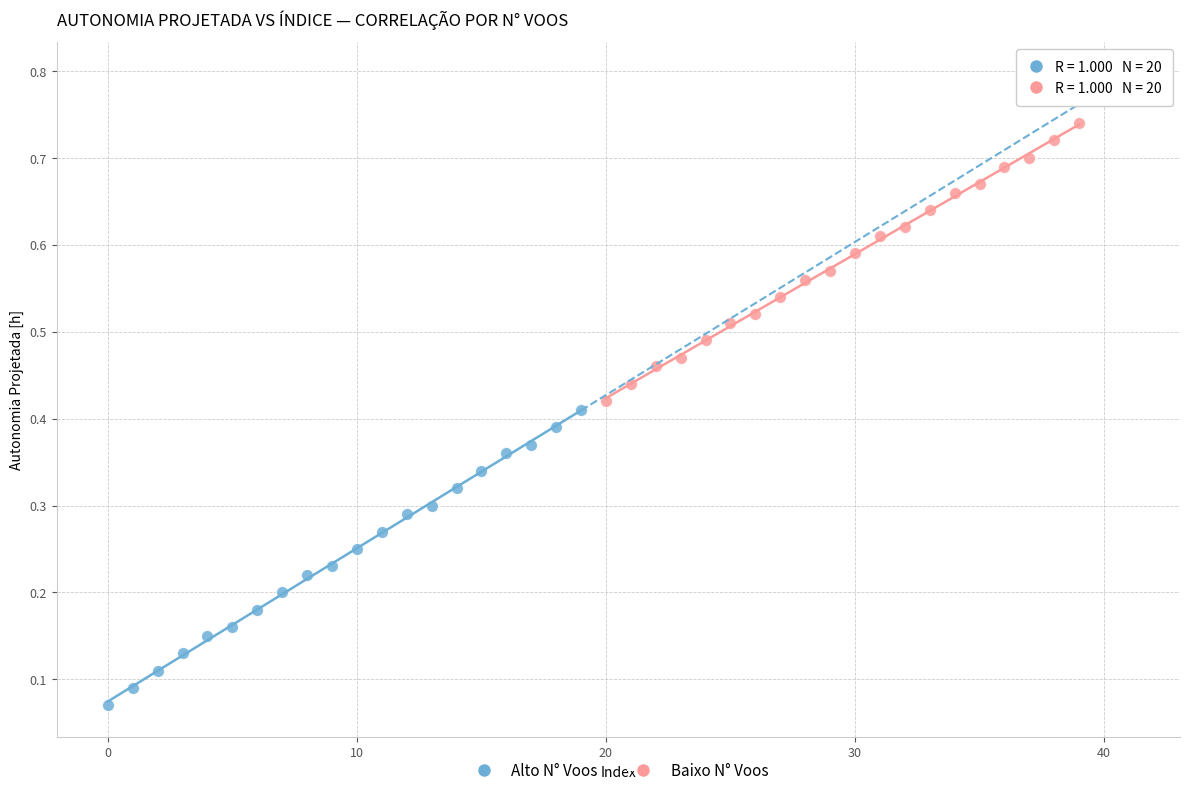

Which series reaches the minimum Y coordinate?

Alto N° Voos